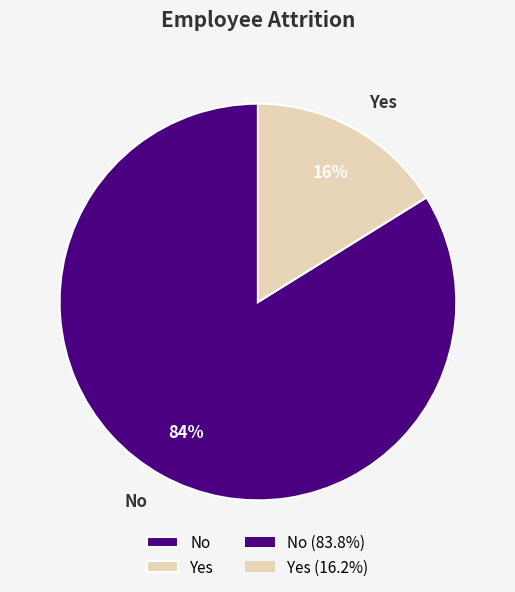

What is the largest slice in the pie chart?

No